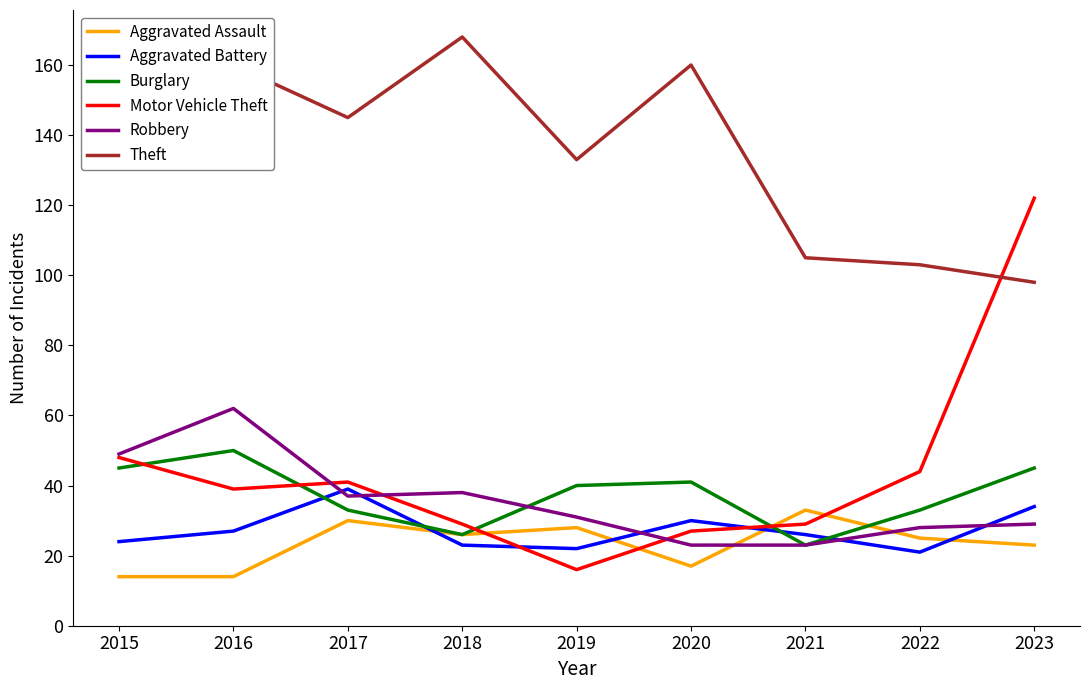

Reading left to right, list all the values displayed in this chart.

Aggravated Assault: 2015=14	2016=14	2017=30	2018=26	2019=28	2020=17	2021=33	2022=25	2023=23
Aggravated Battery: 2015=24	2016=27	2017=39	2018=23	2019=22	2020=30	2021=26	2022=21	2023=34
Burglary: 2015=45	2016=50	2017=33	2018=26	2019=40	2020=41	2021=23	2022=33	2023=45
Motor Vehicle Theft: 2015=48	2016=39	2017=41	2018=29	2019=16	2020=27	2021=29	2022=44	2023=122
Robbery: 2015=49	2016=62	2017=37	2018=38	2019=31	2020=23	2021=23	2022=28	2023=29
Theft: 2015=132	2016=160	2017=145	2018=168	2019=133	2020=160	2021=105	2022=103	2023=98